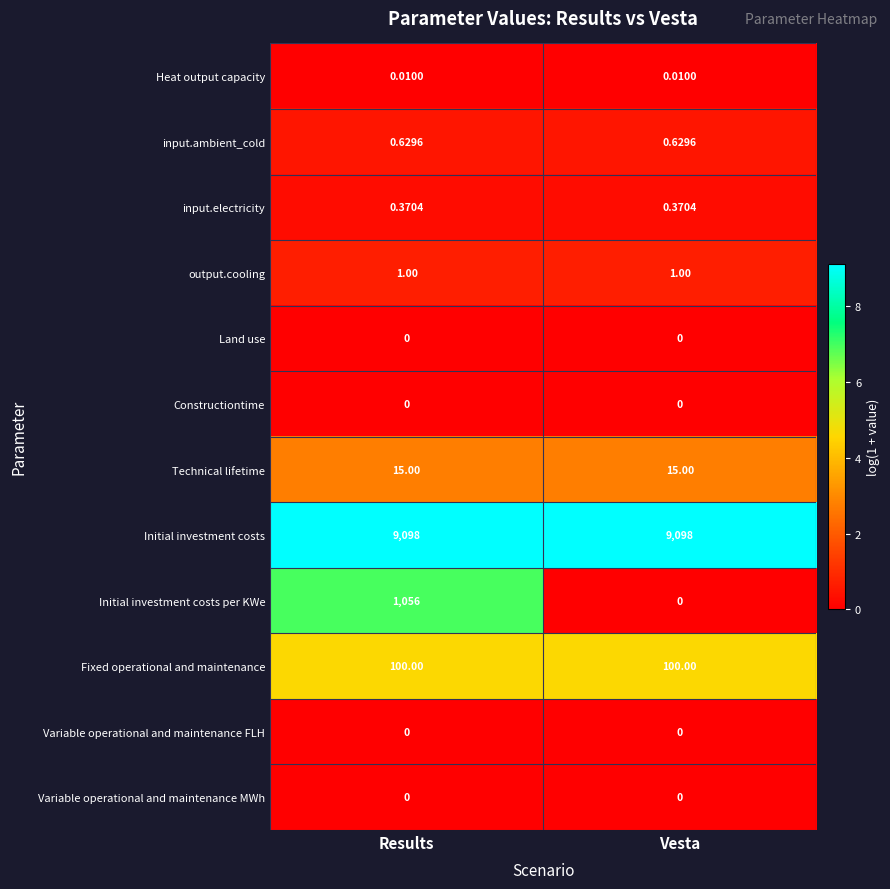

Count the number of data series in this chart.

12